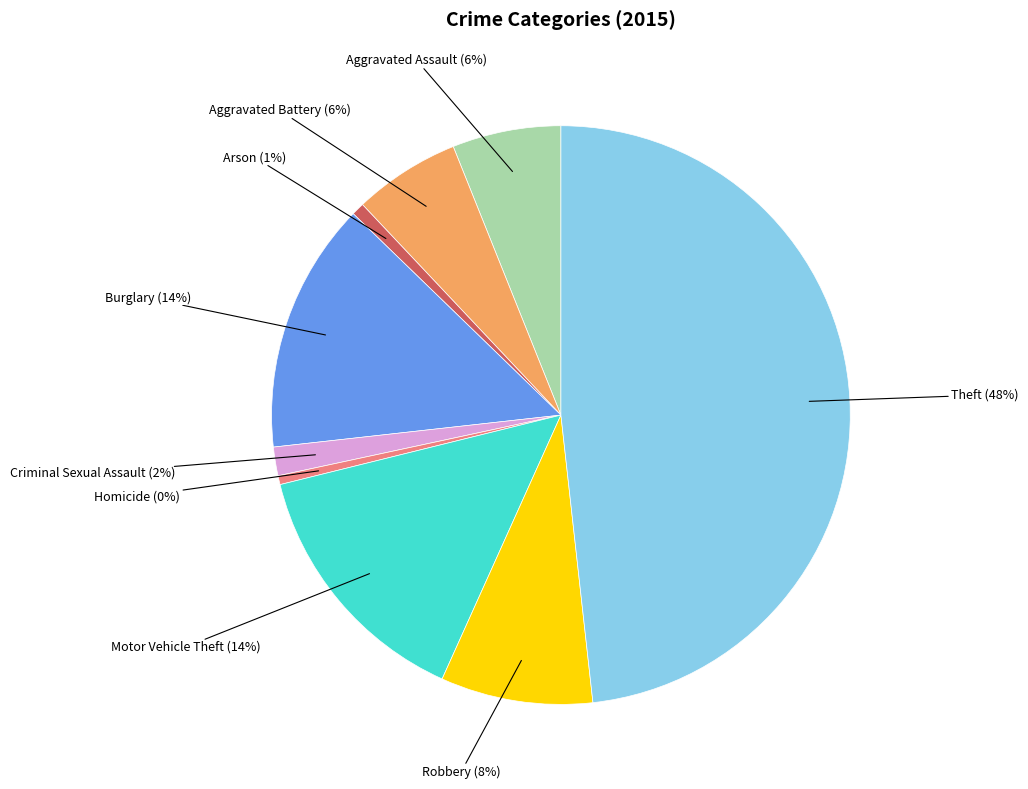

Does any single category account for the majority?

No